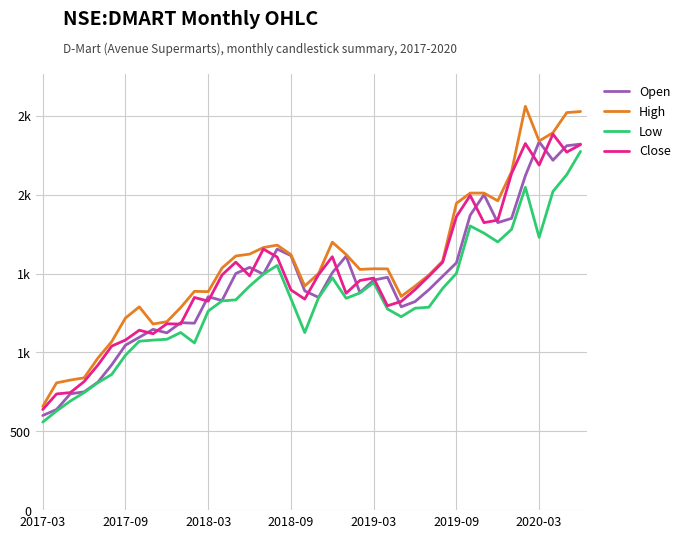

At which category does the chart reach its peak across all series?

35